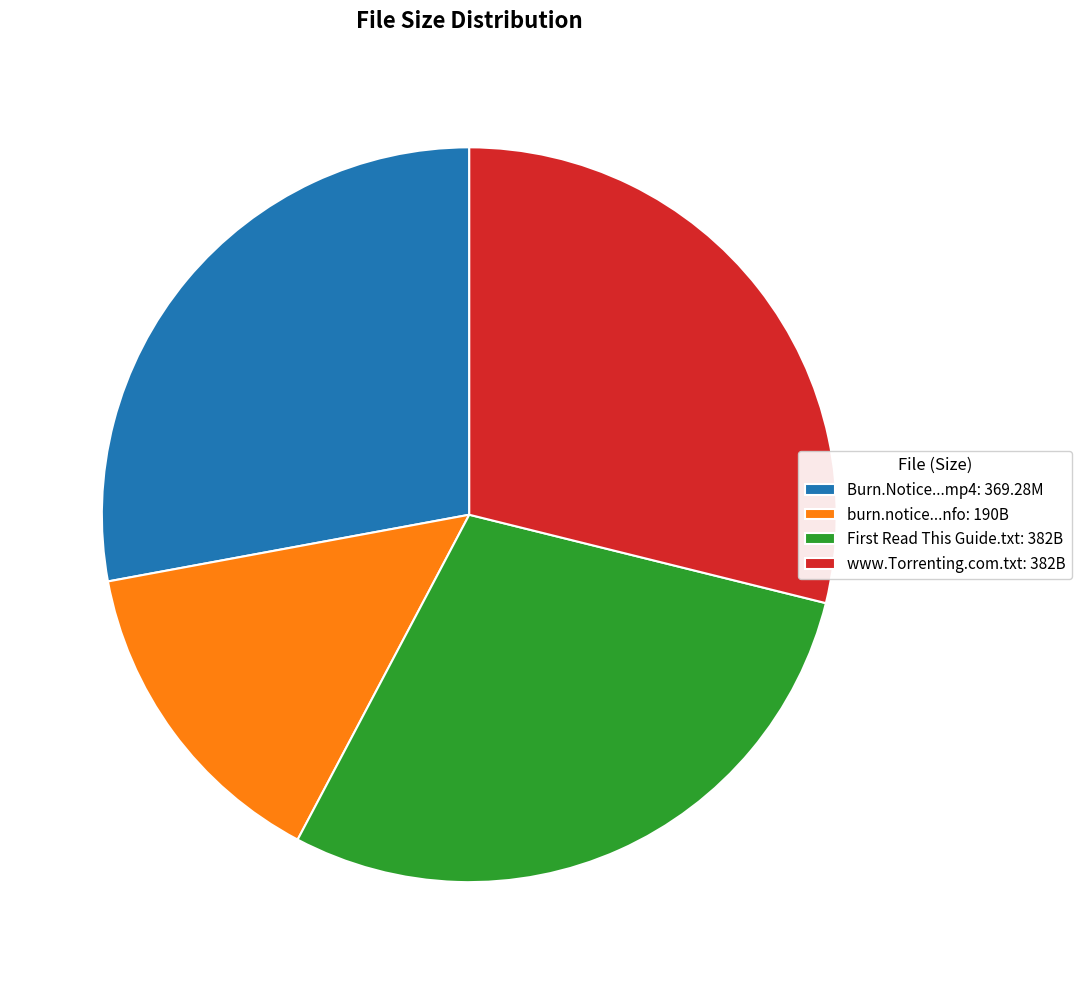

Do www.Torrenting.com.txt: 382B and Burn.Notice...mp4: 369.28M together represent more than half of the pie?

Yes